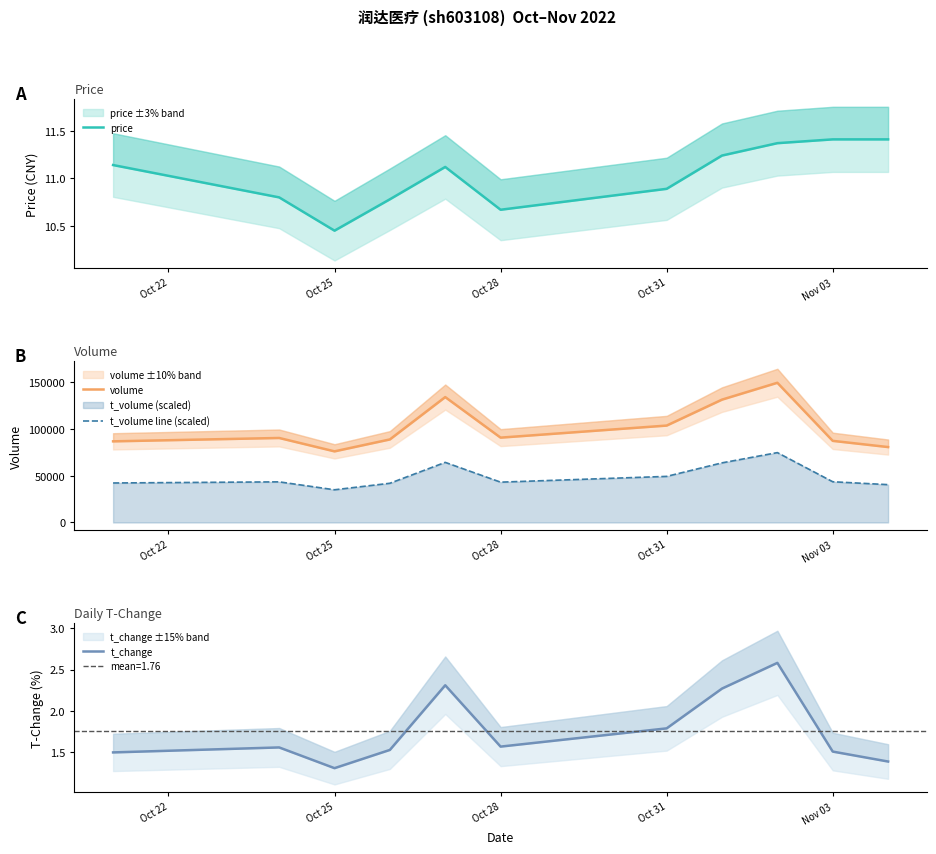

At how many categories does at least one series exceed 66014?

11